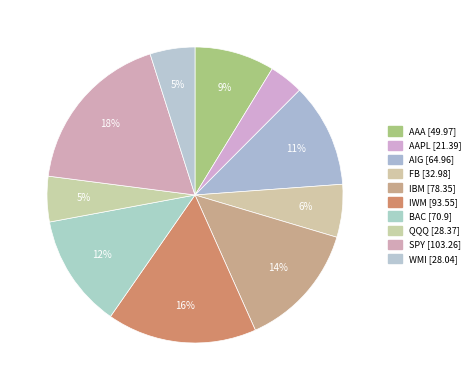

Count the number of slices in the pie.

10